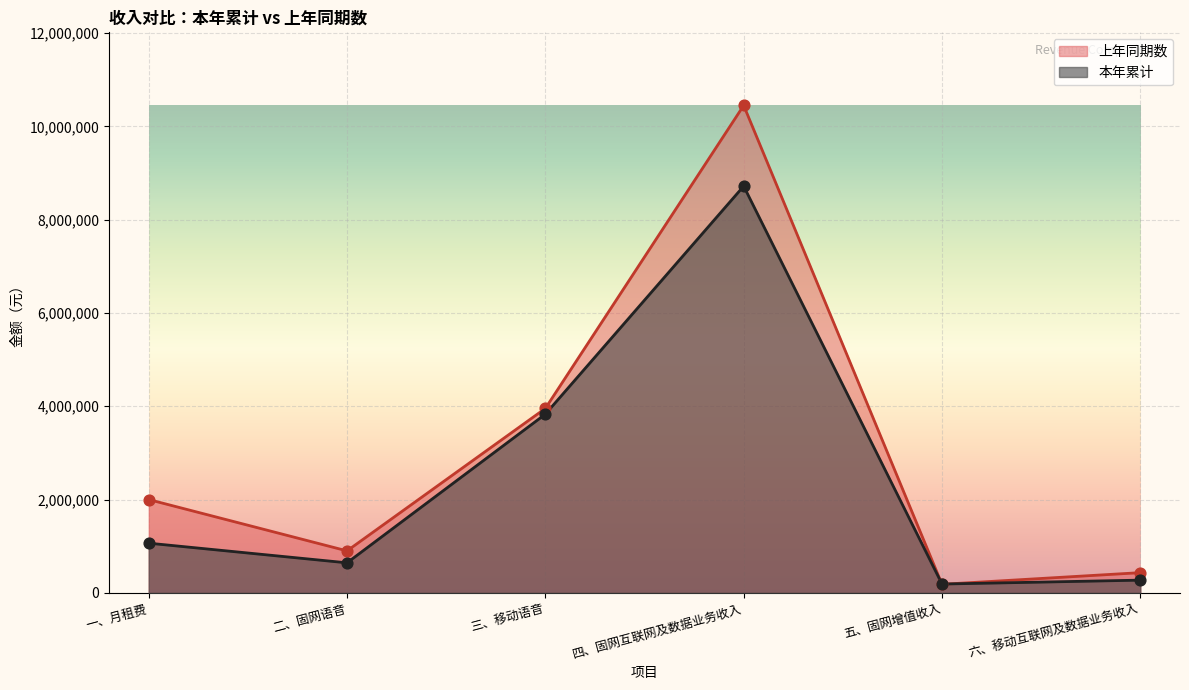

Is the value of 本年累计 at 五、固网增值收入 greater than the value of 上年同期数 at 五、固网增值收入?

Yes